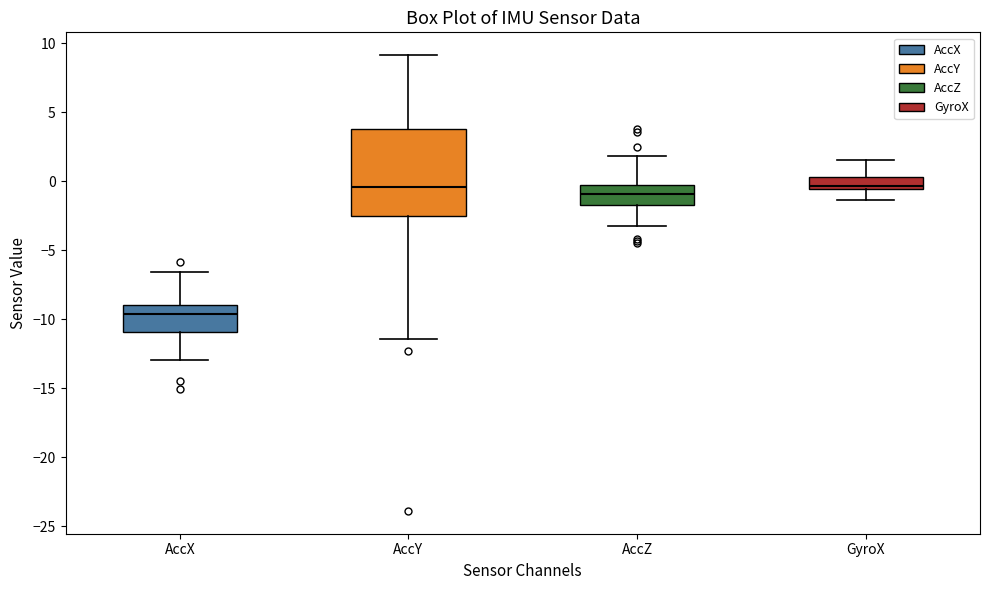

Which box's median line is the lowest?

AccX